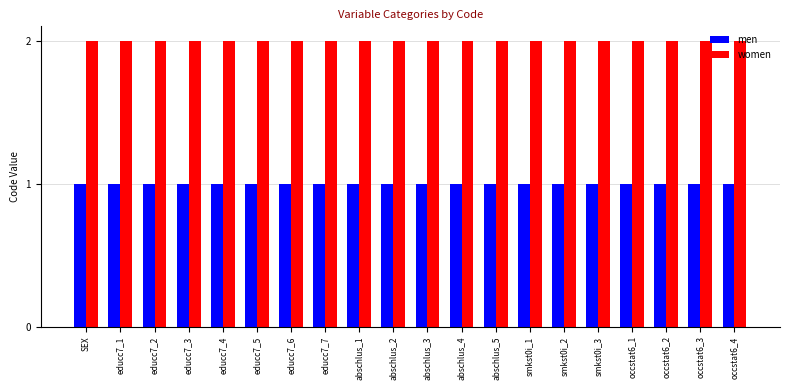

Read the men value at SEX.

1